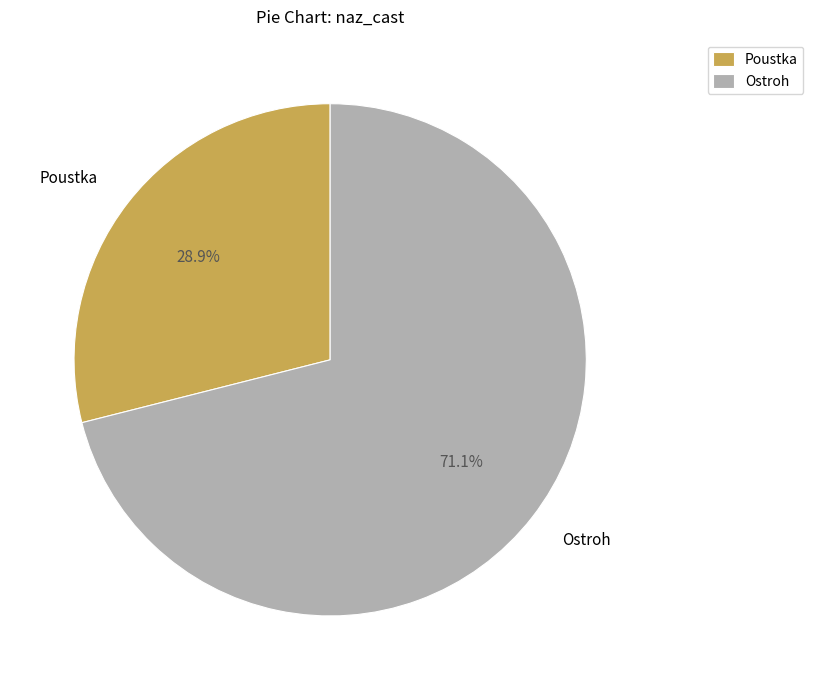

Combined, what portion of the pie is Poustka and Ostroh?

100.0%